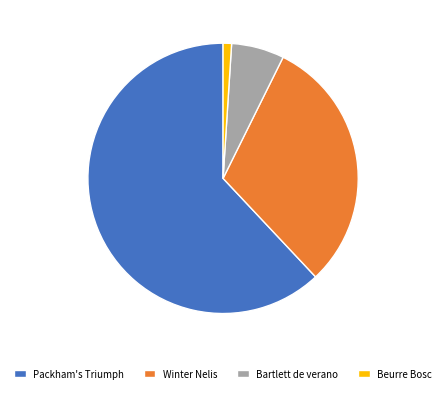

What is the largest slice in the pie chart?

Packham's Triumph